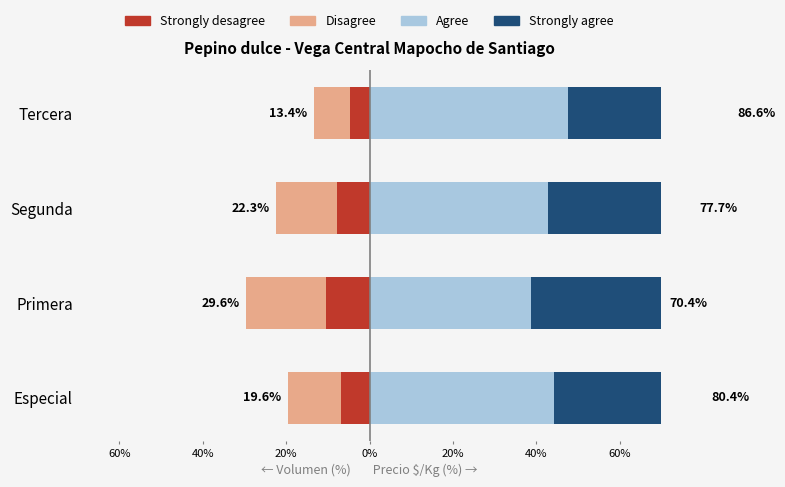

What is the sum of all Strongly agree values?

141.8